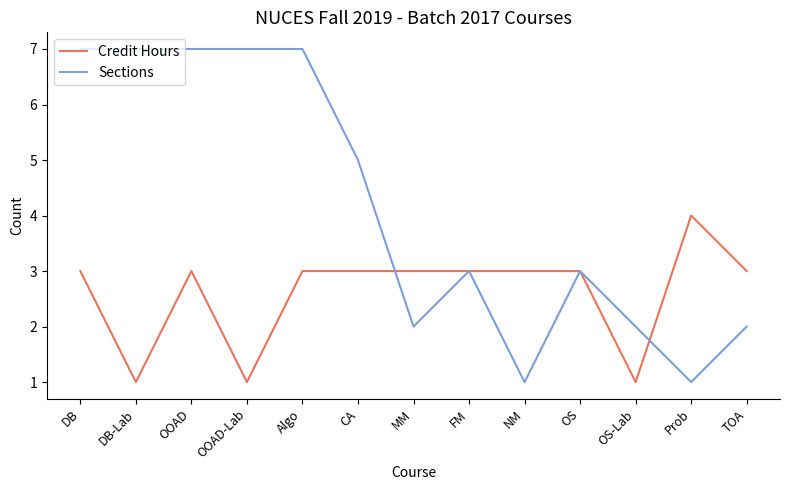

In Sections, how many points are lower than both neighbors (excluding endpoints)?

3